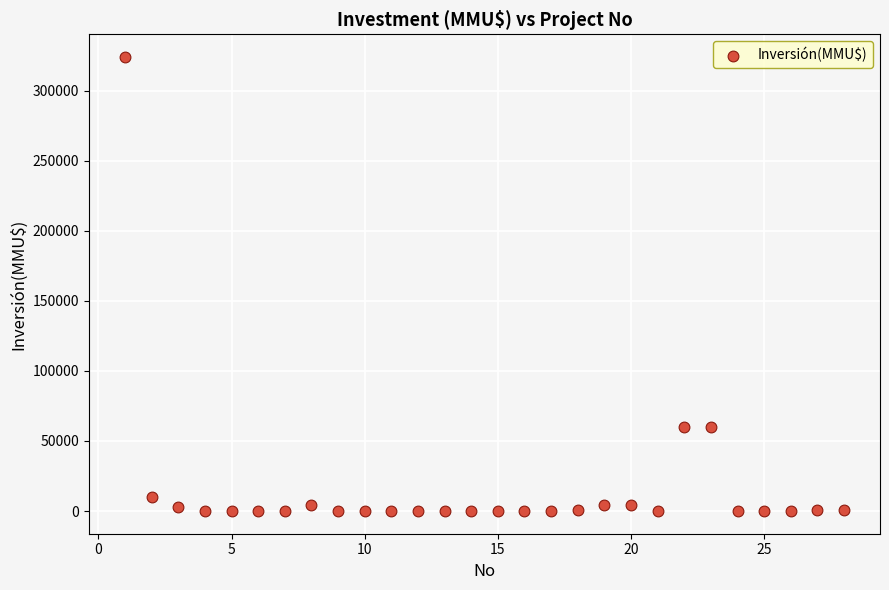

What is the range of X values (max minus min)?

27